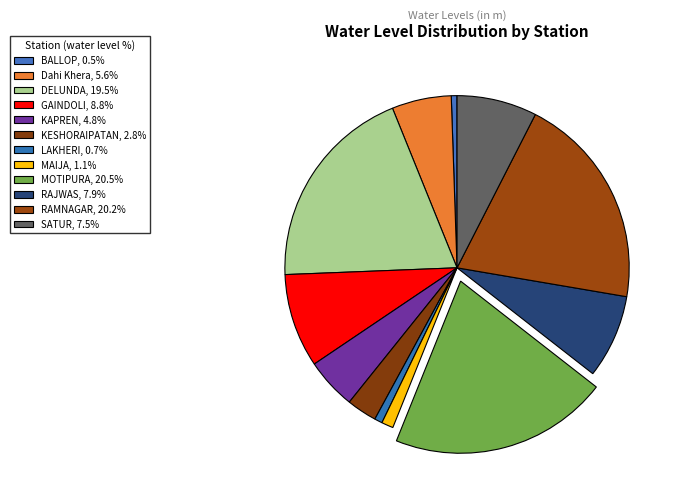

How many slices are in this pie chart?

12